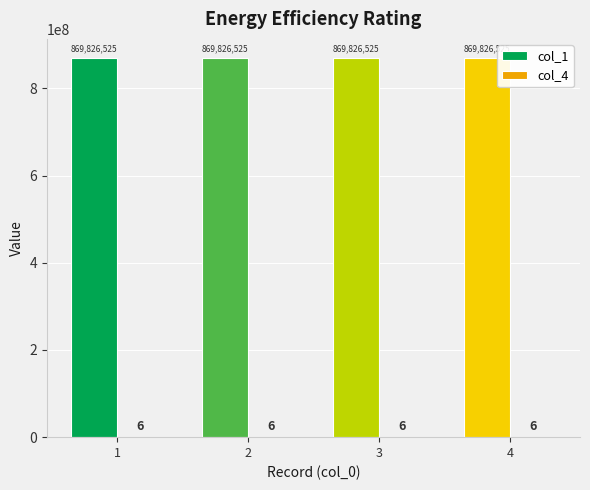

How many categories are shown in the chart?

4